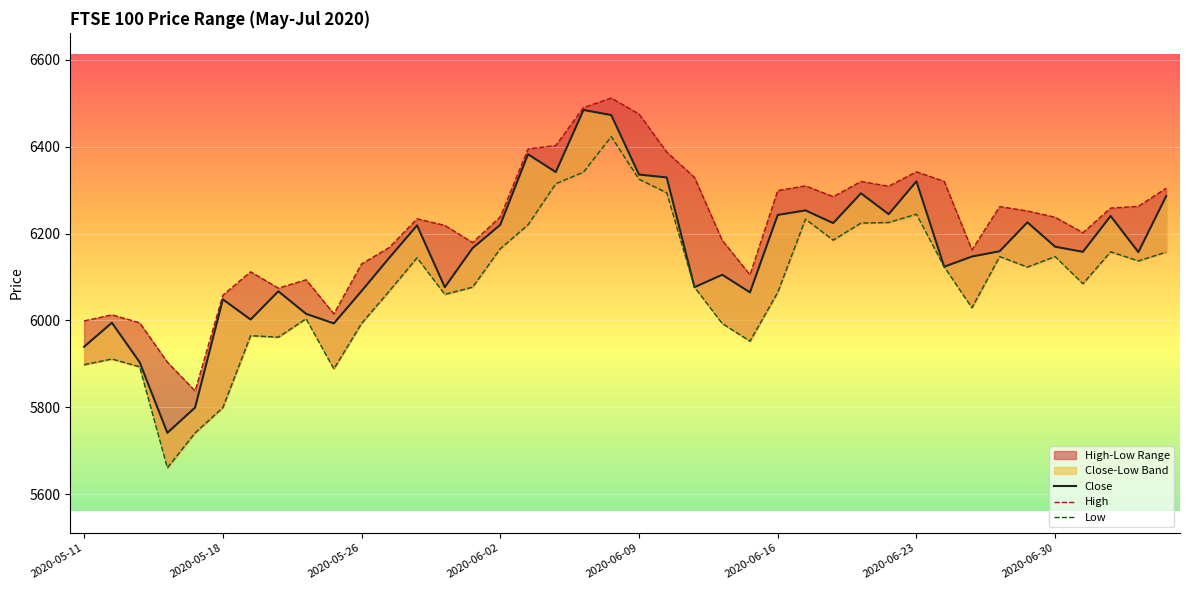

What is the average value of the Close series?

6155.9